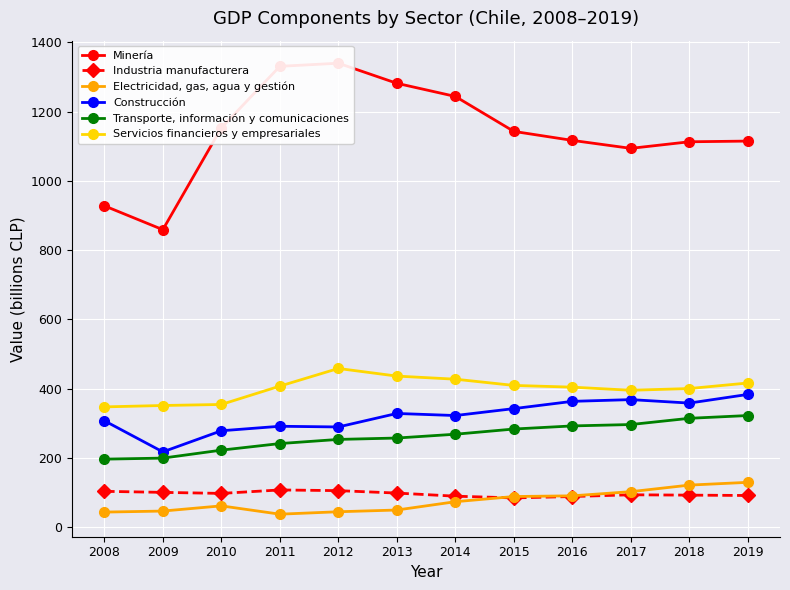

In Servicios financieros y empresariales, how many points are lower than both neighbors (excluding endpoints)?

1